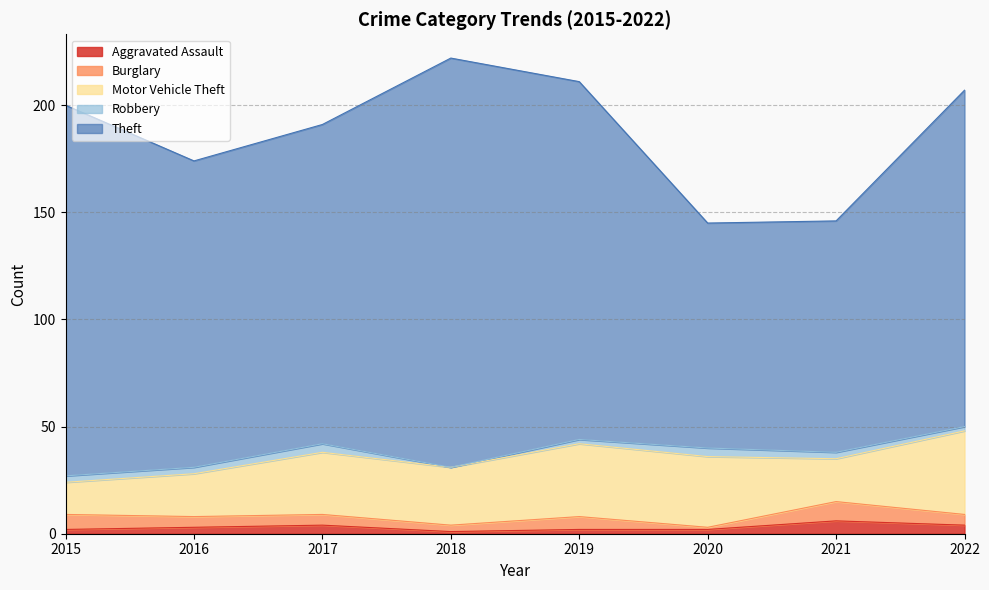

At which category is the sum across all series the highest?

2018